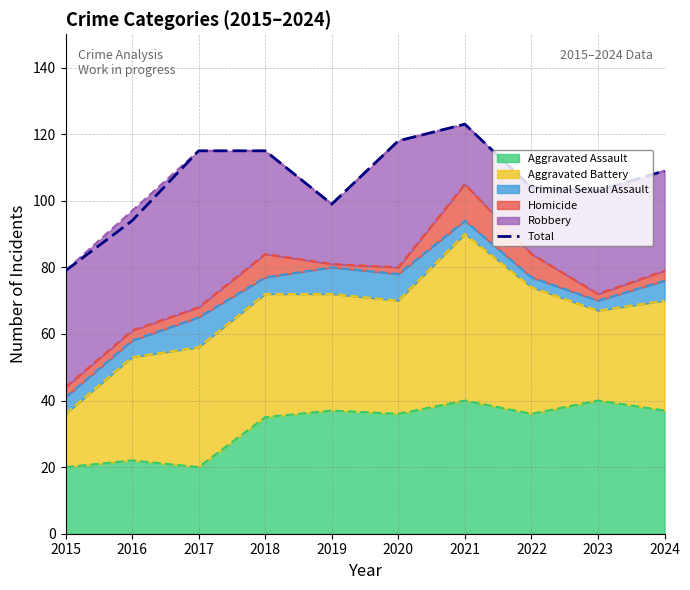

How many data points are less than 109?

5